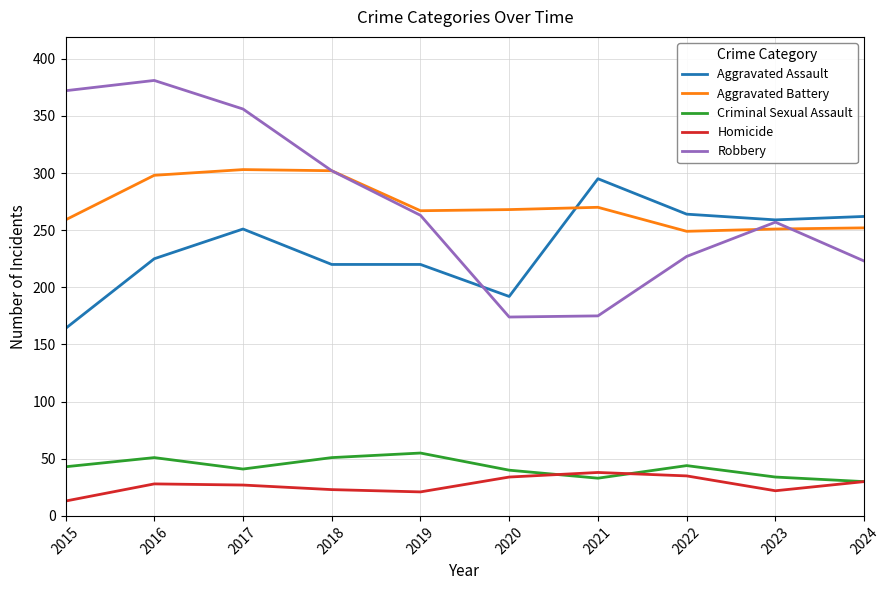

Does the chart display data point markers on the line(s)?

No